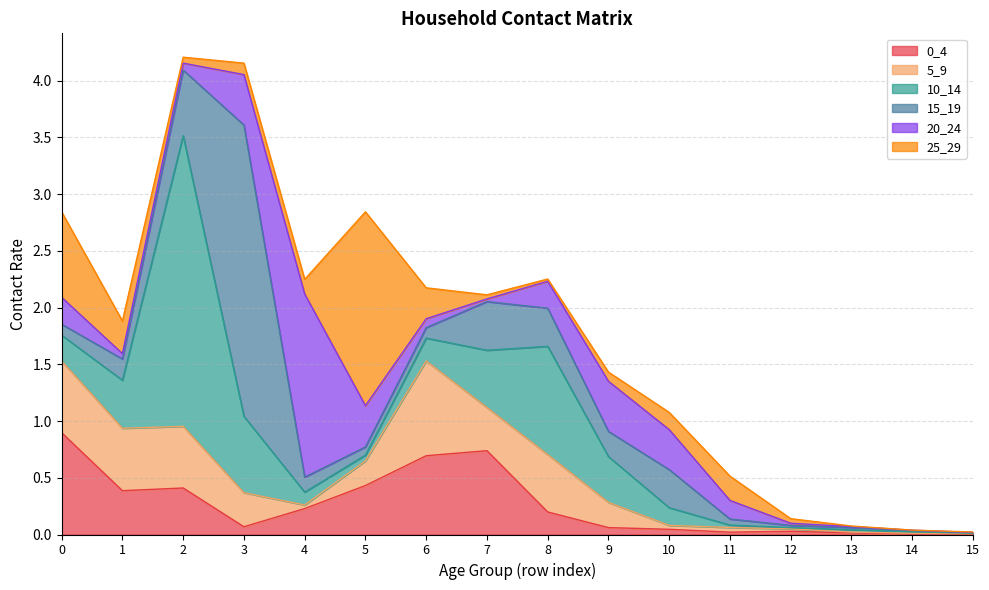

Reading left to right, list all the values displayed in this chart.

0_4: 0.9	0.4	0.4	0.1	0.2	0.4	0.7	0.7	0.2	0.1	0.0	0.0	0.0	0.0	0.0	0.0
5_9: 0.6	0.6	0.5	0.3	0.0	0.2	0.8	0.4	0.5	0.2	0.0	0.0	0.0	0.0	0.0	0.0
10_14: 0.2	0.4	2.6	0.7	0.1	0.1	0.2	0.5	1.0	0.4	0.2	0.0	0.0	0.0	0.0	0.0
15_19: 0.1	0.2	0.6	2.6	0.1	0.1	0.1	0.4	0.3	0.2	0.3	0.1	0.0	0.0	0.0	0.0
20_24: 0.2	0.0	0.1	0.4	1.6	0.4	0.1	0.0	0.2	0.4	0.4	0.2	0.0	0.0	0.0	0.0
25_29: 0.8	0.3	0.1	0.1	0.1	1.7	0.3	0.0	0.0	0.1	0.2	0.2	0.0	0.0	0.0	0.0